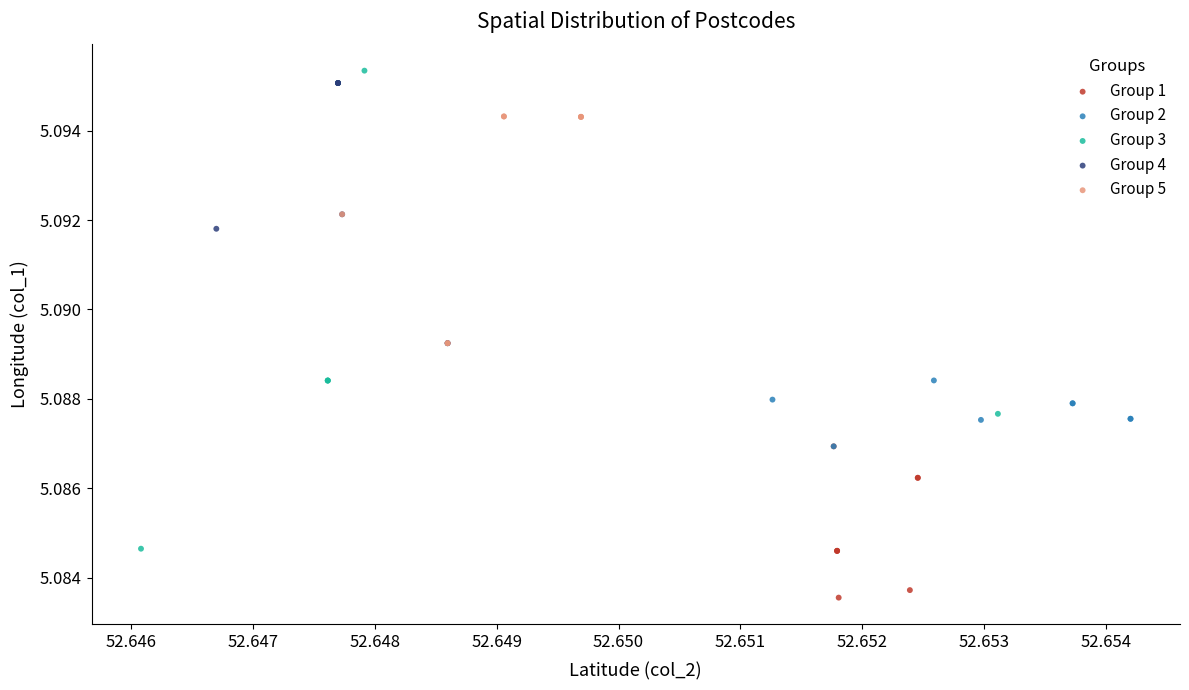

Which series has the largest Y range (max minus min)?

Group 3